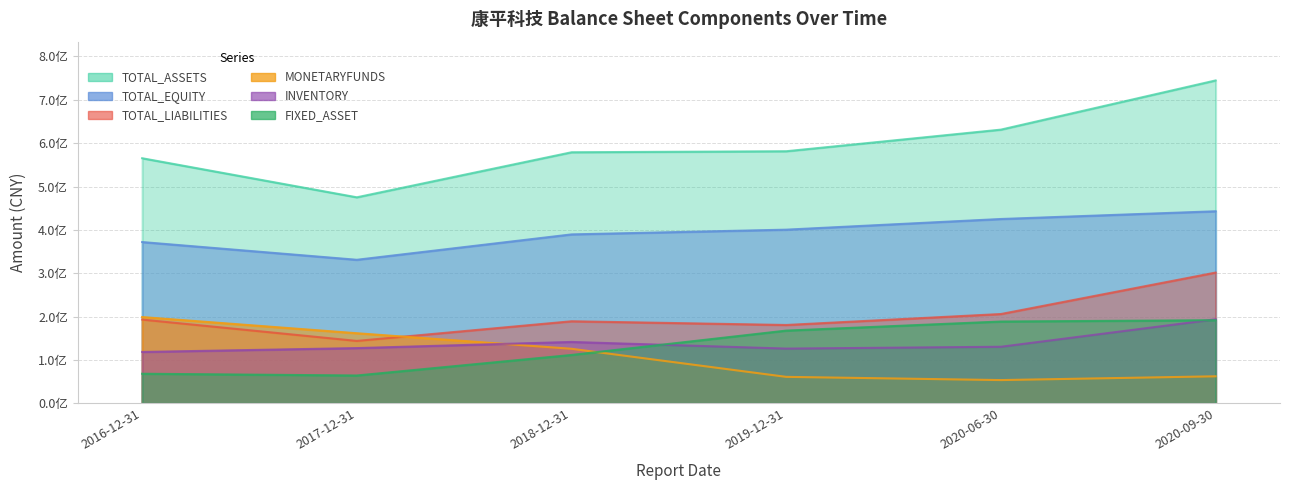

Rank the series by their maximum value, from lowest to highest.

FIXED_ASSET, INVENTORY, MONETARYFUNDS, TOTAL_LIABILITIES, TOTAL_EQUITY, TOTAL_ASSETS